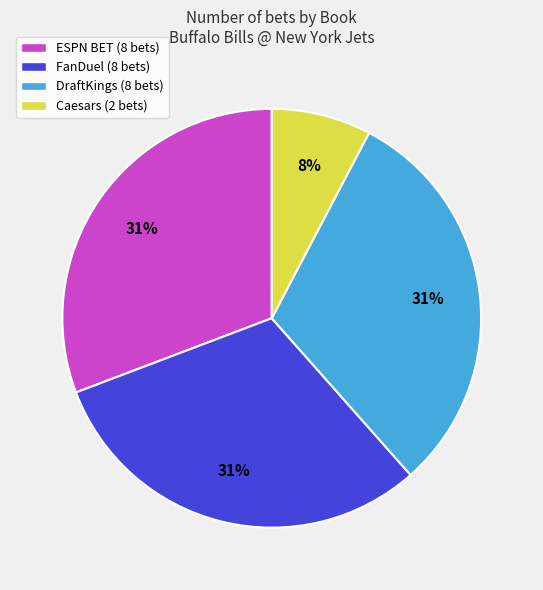

Do FanDuel (8 bets) and Caesars (2 bets) together represent more than half of the pie?

No